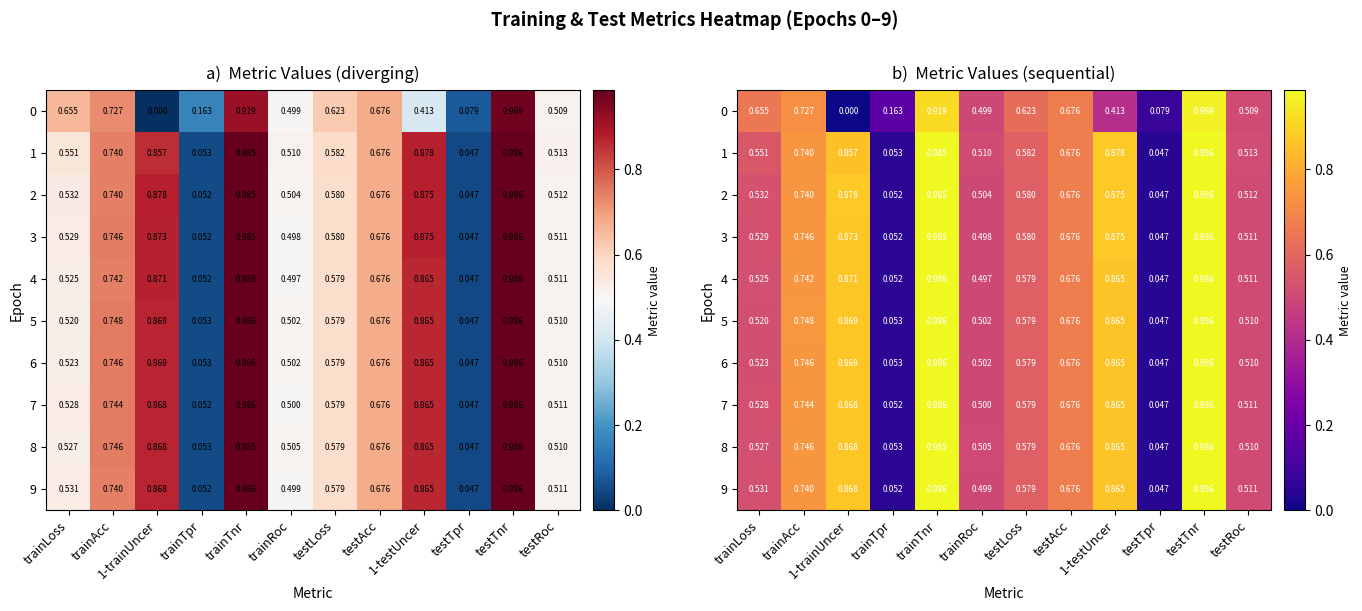

At which category is the sum across all series the highest?

testTnr